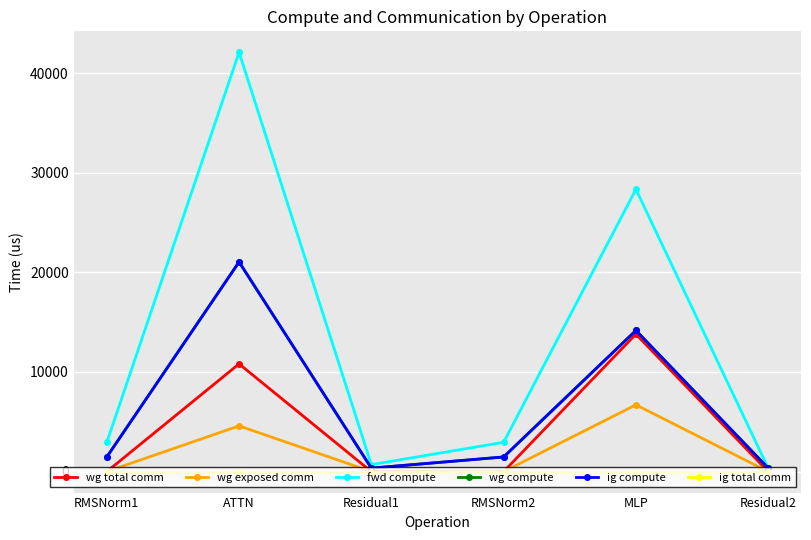

Is this an area chart (filled region under the line)?

No